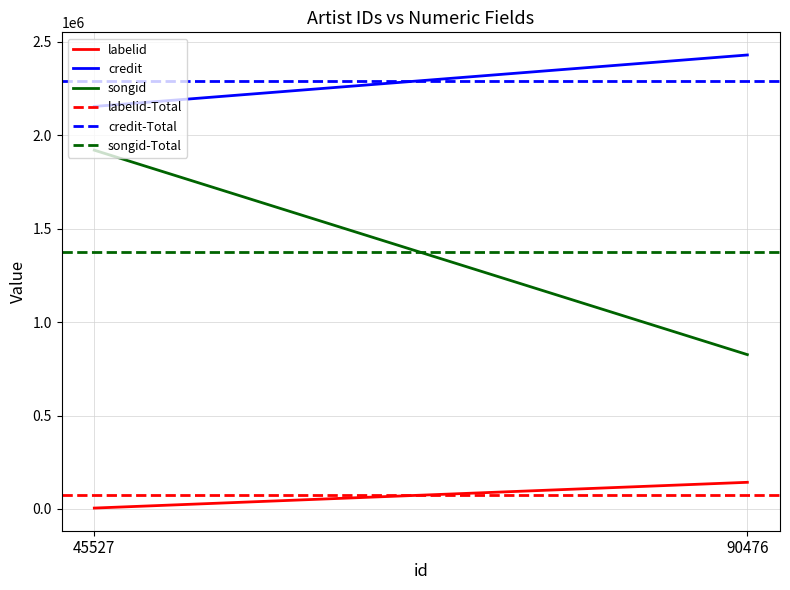

Which series has the widest spread of values?

songid